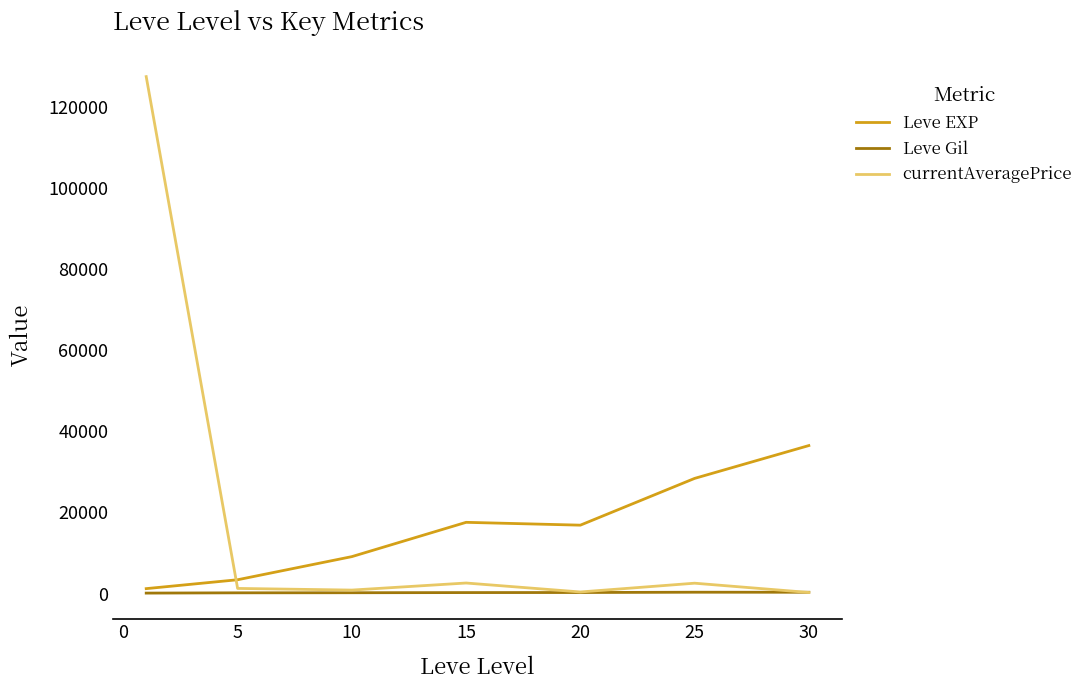

Which series has the largest range (max minus min)?

currentAveragePrice